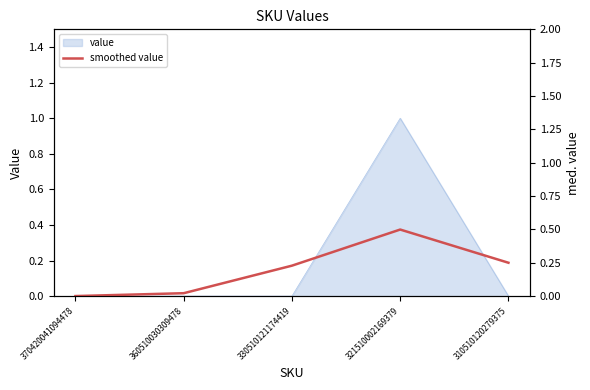

Reading left to right, what are all the values shown in this chart?

370420041094478=0.0	360510030309478=0.0	330510121174419=0.2	321510002169379=0.5	310510120279375=0.3